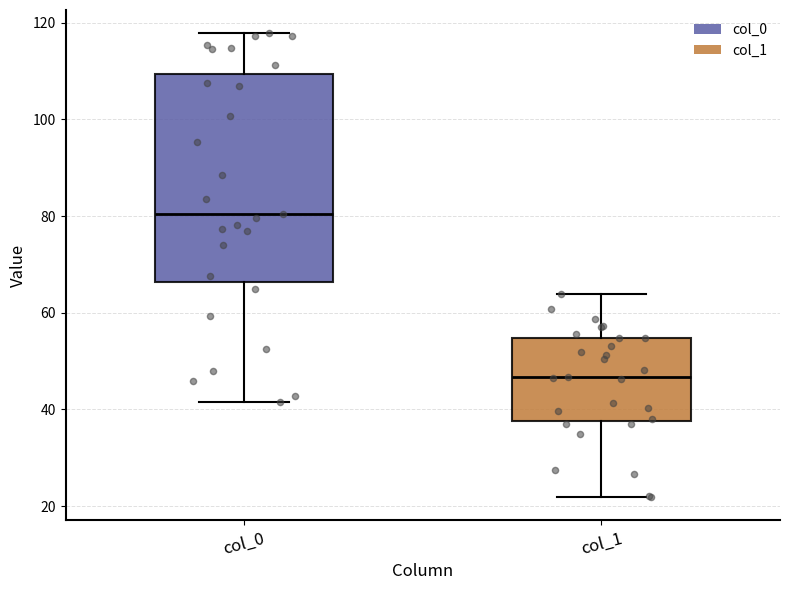

Where is the lower edge of the box for col_1 on the y-axis? The values are not printed on the chart, so give them approximately, as read against the axis.

38